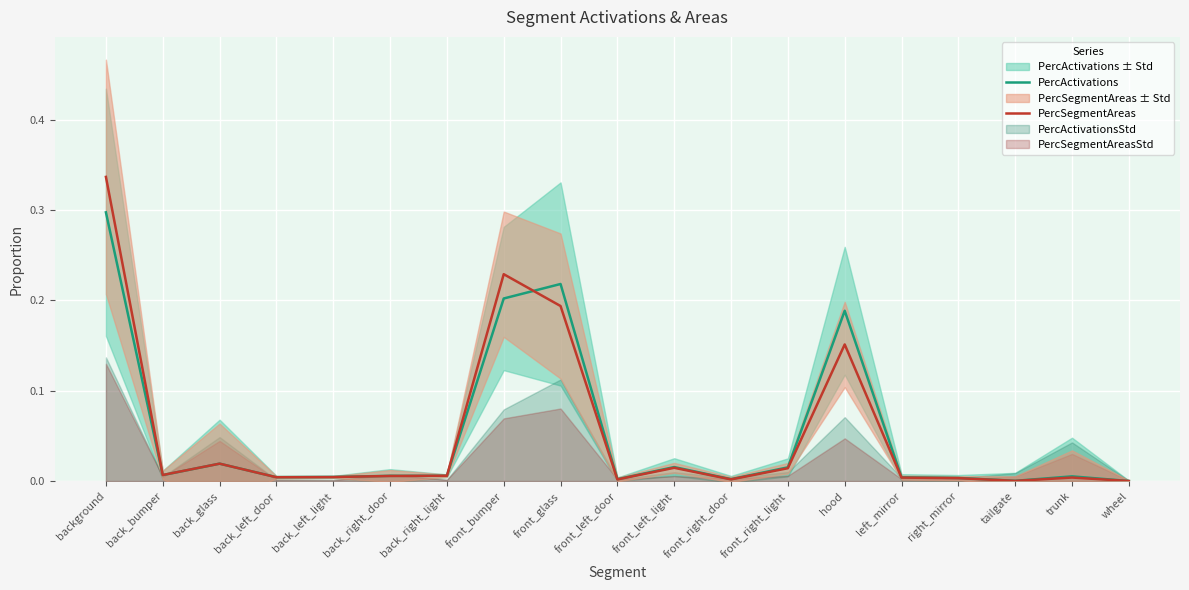

Is this an area chart (filled region under the line)?

No